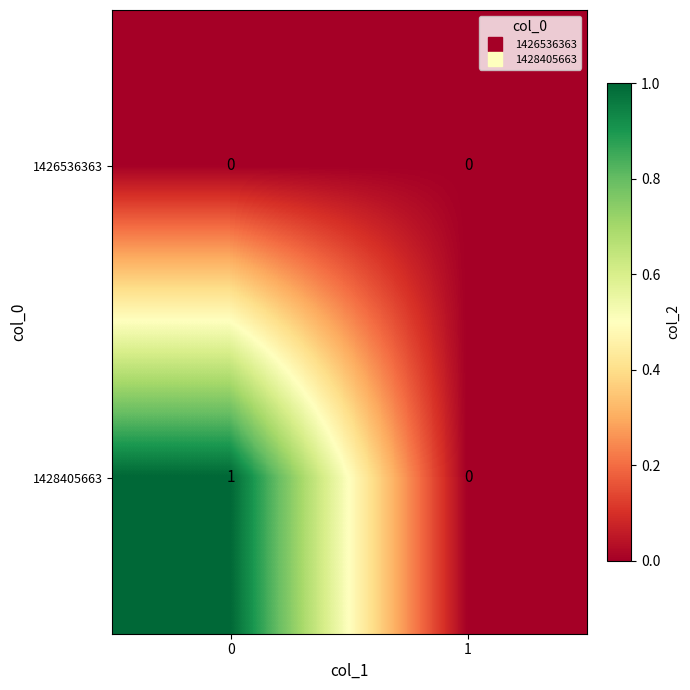

Rank the series by their average value, from highest to lowest.

1428405663, 1426536363